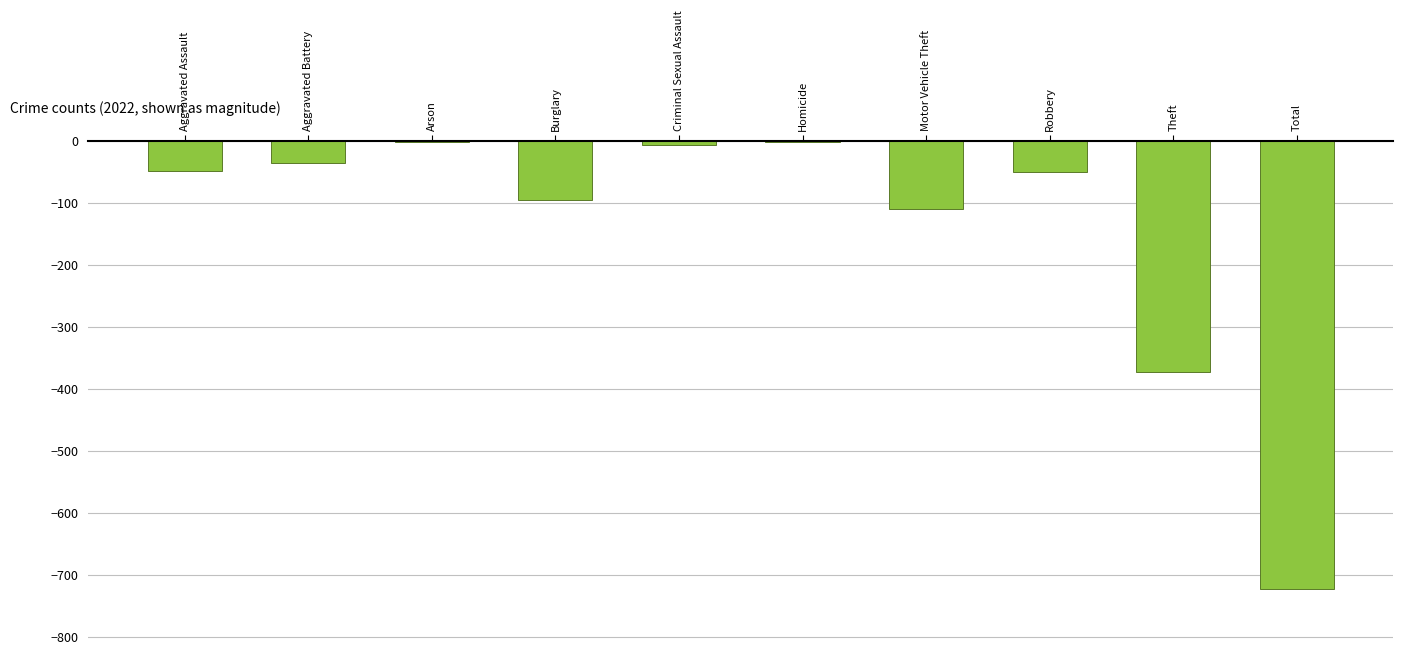

The chart shows a value of -24 at Robbery. True or false?

False